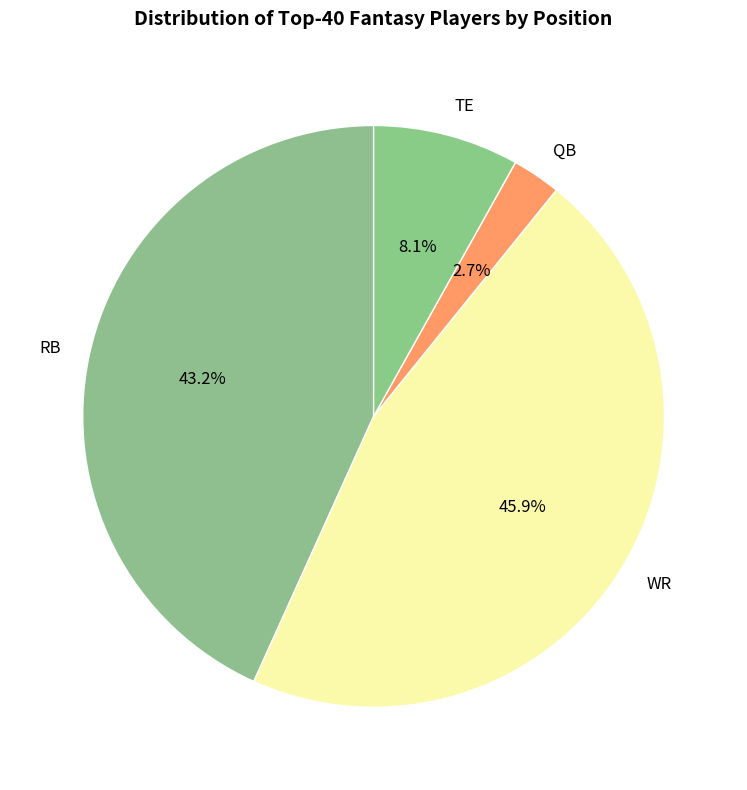

Does QB represent more than half of the total?

No